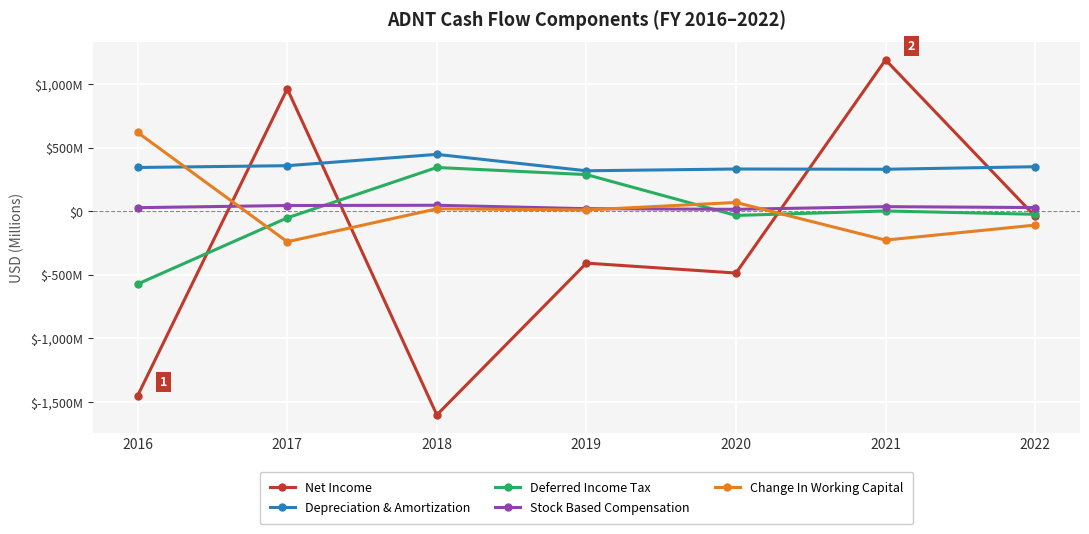

List the labels in order of Change In Working Capital value, largest first.

2016, 2020, 2018, 2019, 2022, 2021, 2017